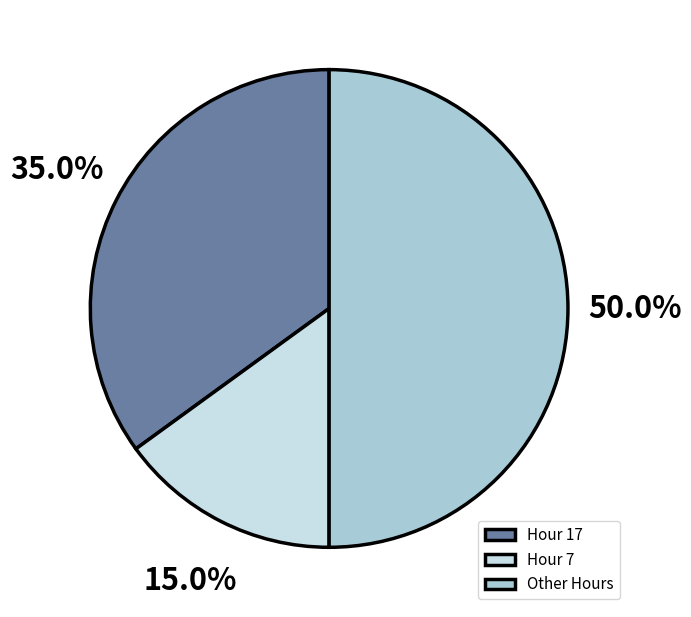

Approximately how many times larger is the value at Hour 7 compared to Hour 17?

0.4